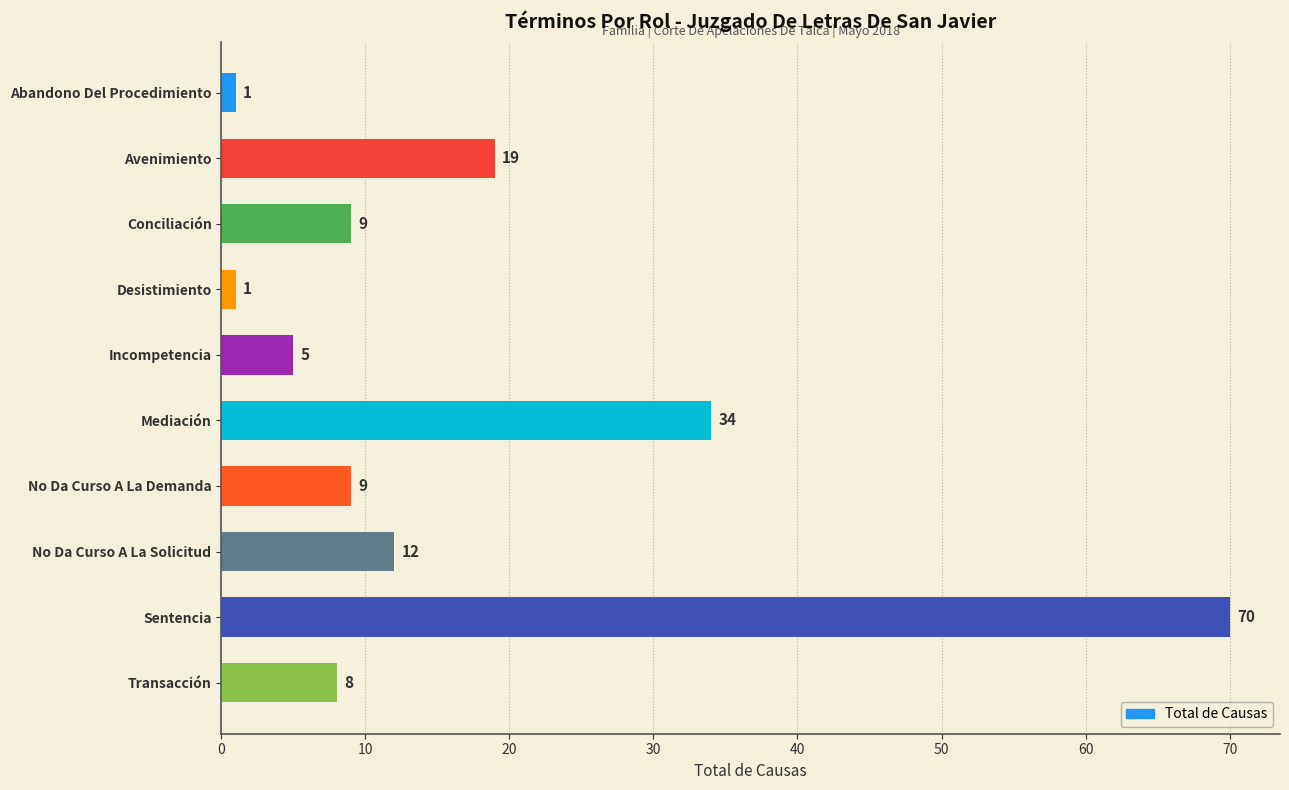

Where is the data nearest to the value 35?

Mediación